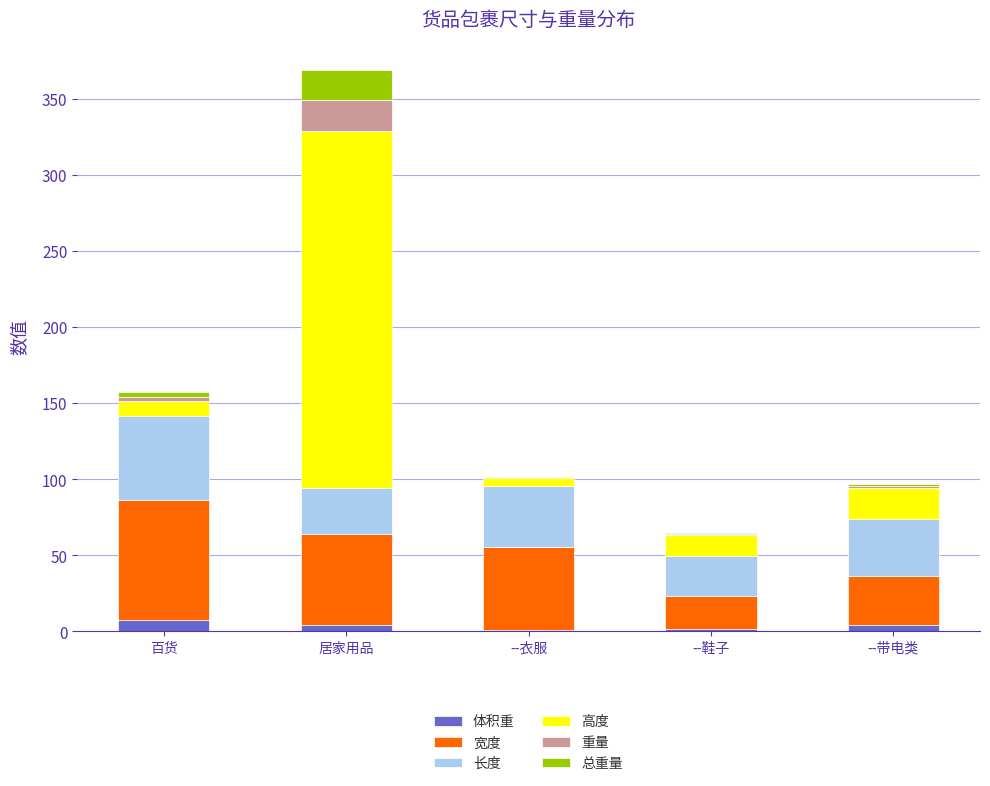

At which category is the sum across all series the highest?

居家用品